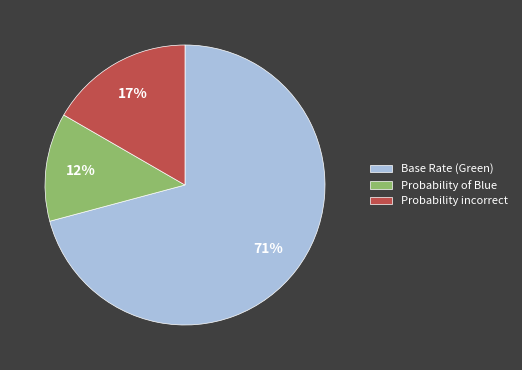

Combined, do Probability incorrect and Probability of Blue account for over 50%?

No